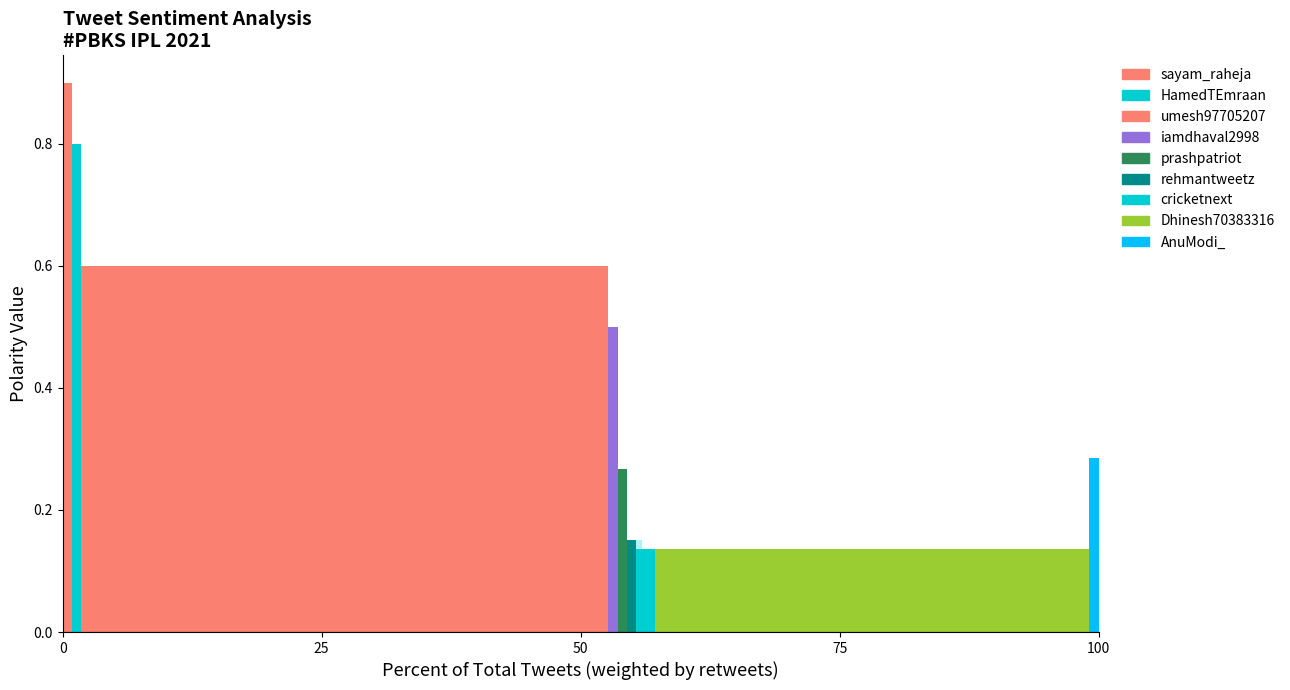

Where is Positive Polarity nearest to the value 0?

cricketnext